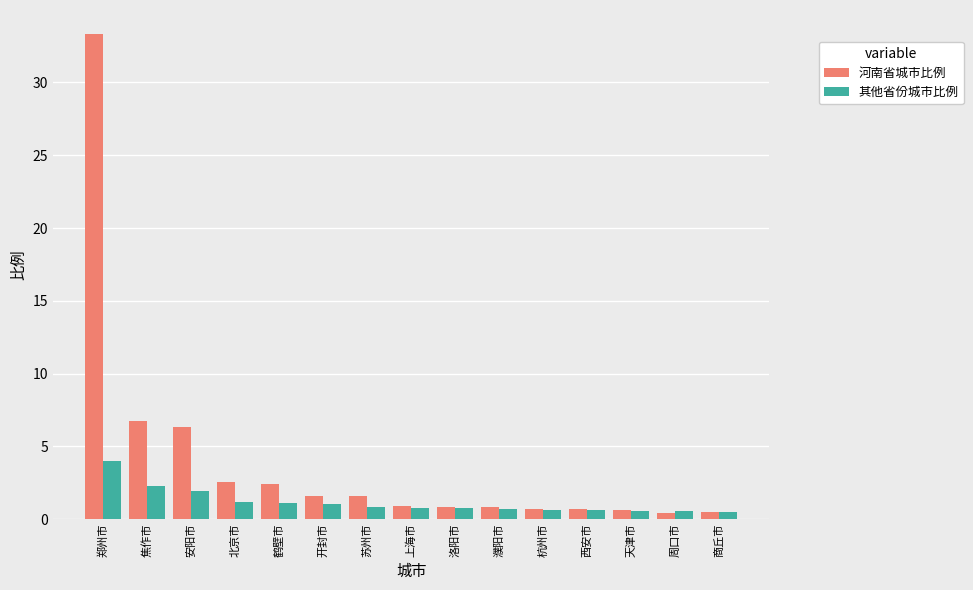

What is the greatest value displayed?

33.3